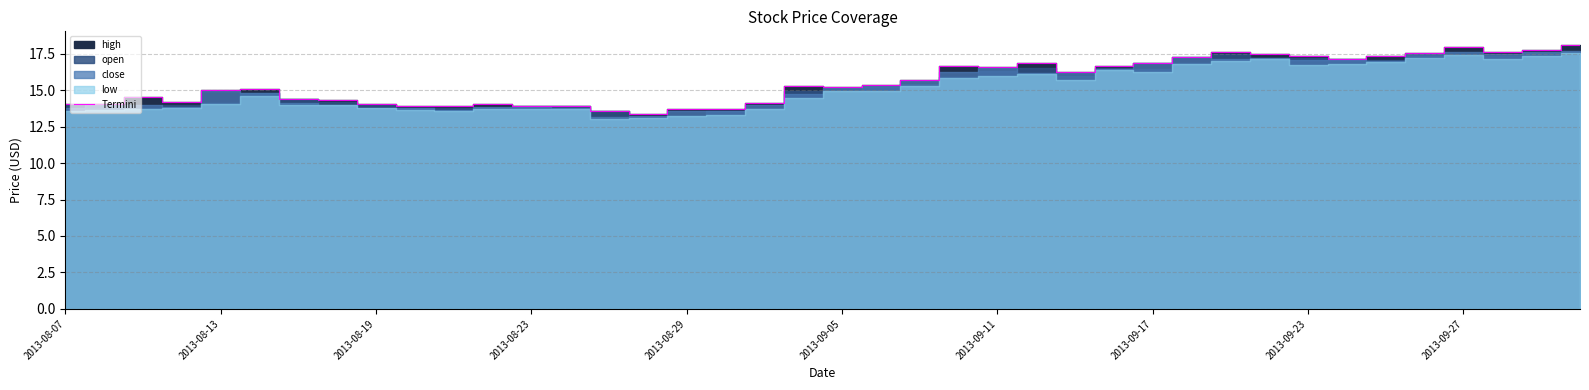

Reading left to right, list all the values displayed in this chart.

14.0	14.1	14.5	14.2	15.0	15.1	14.4	14.3	14.0	13.9	13.9	14.1	13.9	13.9	13.6	13.3	13.7	13.7	14.2	15.3	15.2	15.4	15.7	16.6	16.6	16.9	16.2	16.7	16.9	17.3	17.6	17.5	17.4	17.2	17.3	17.5	17.9	17.6	17.8	18.1